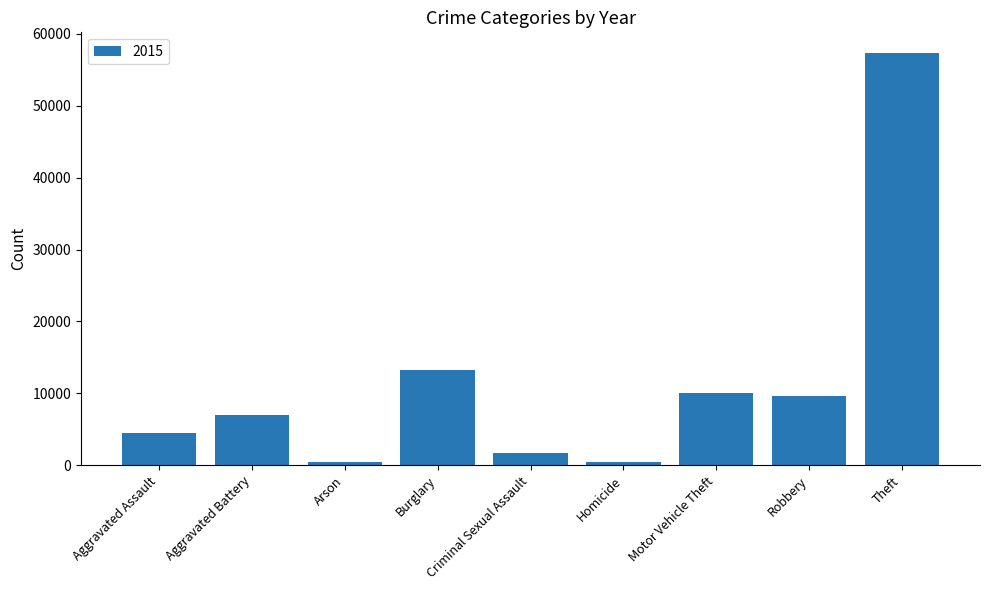

What is the approximate value at Burglary?

13184